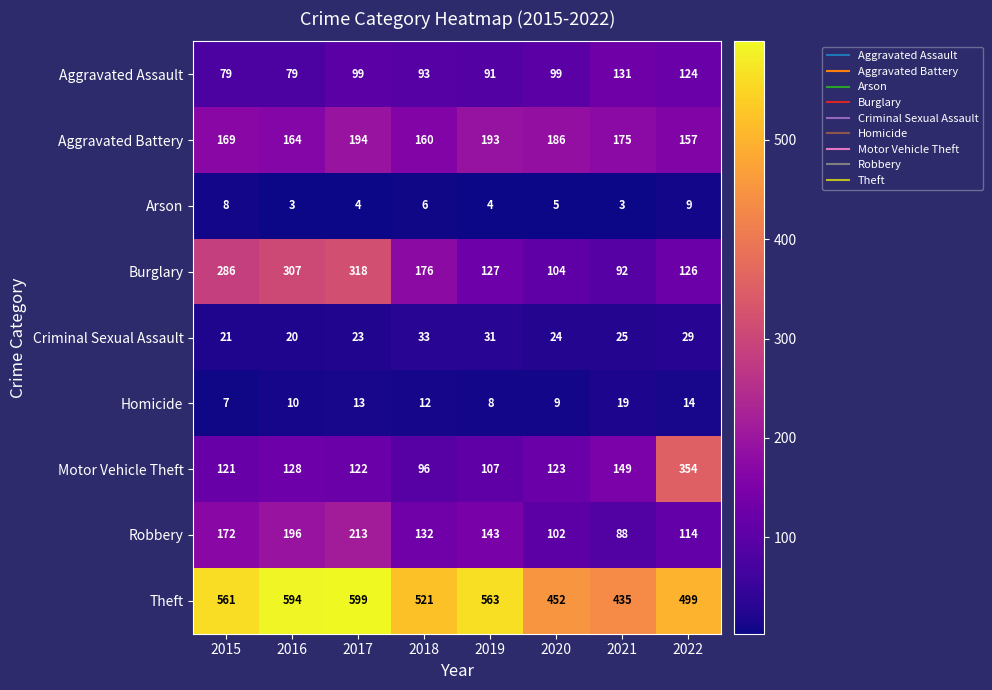

Which series changed the most between 2016 and 2021?

Burglary